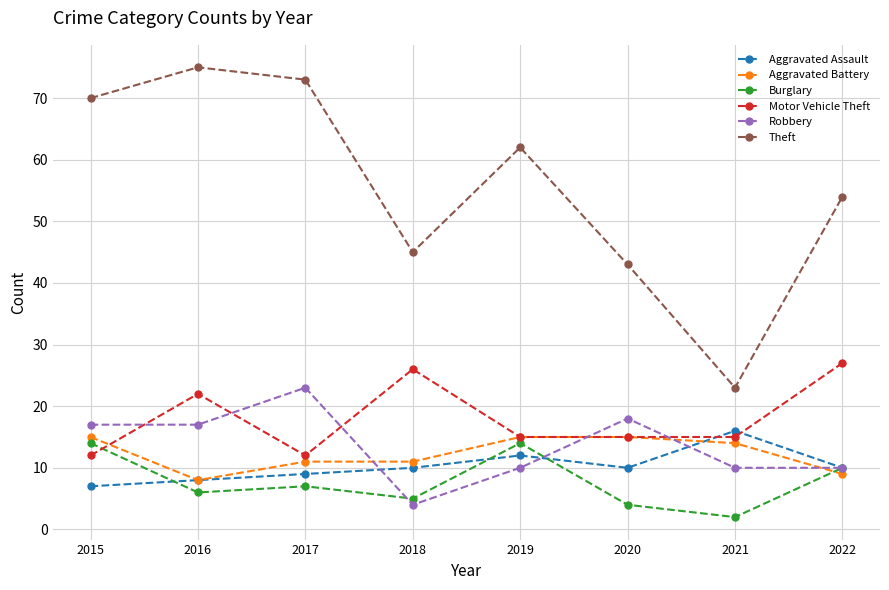

At how many categories does at least one series exceed 74?

1